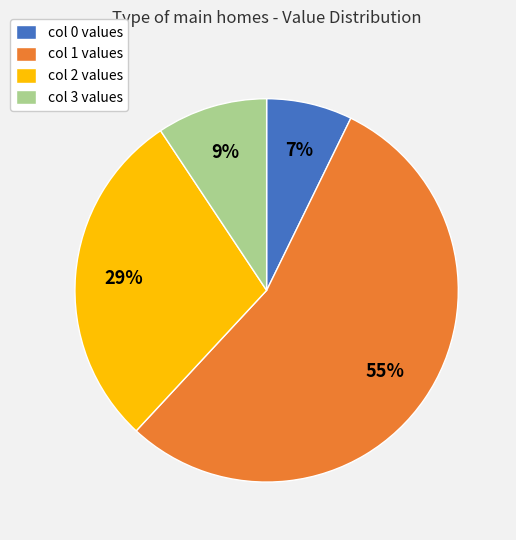

Is there any slice that represents more than half of the pie?

Yes